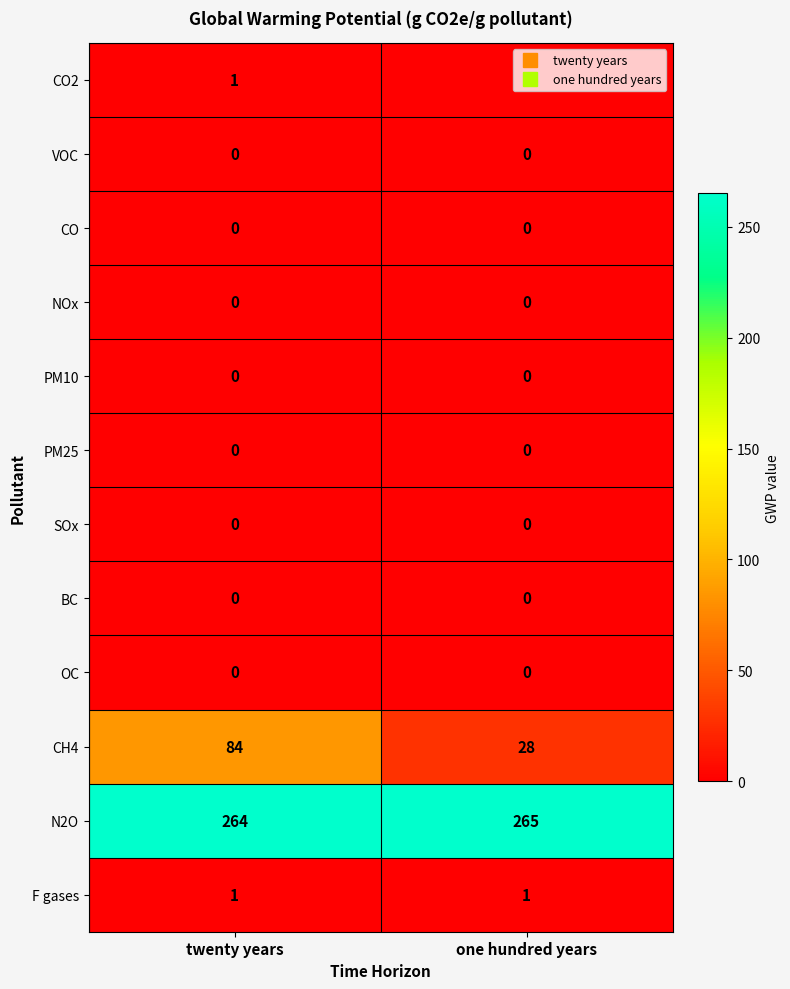

Is it true that CH4 equals 42 at one hundred years?

False